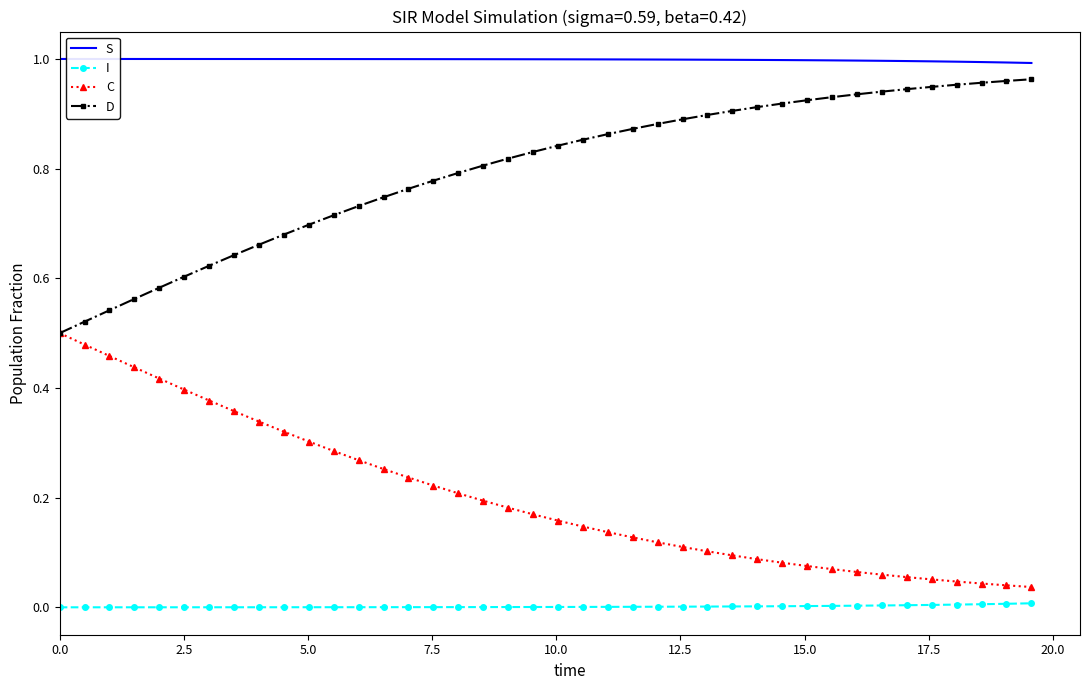

Which series has the largest total across all categories?

S